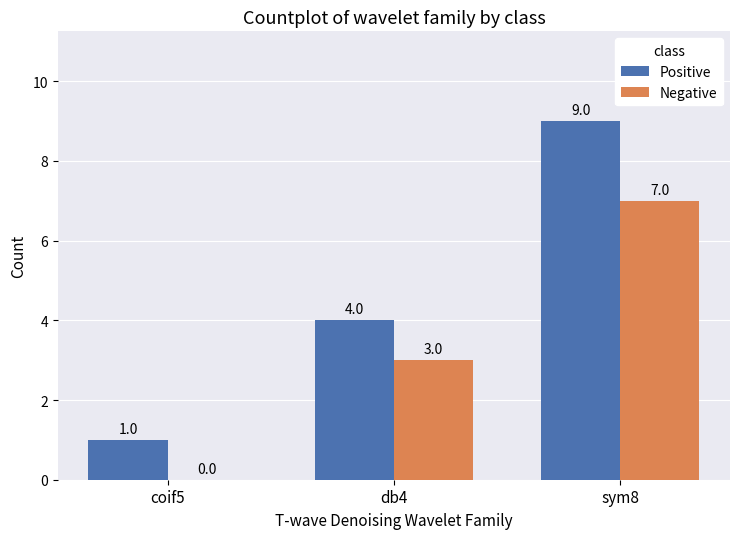

The value of Positive at sym8 is 9. True or false?

True